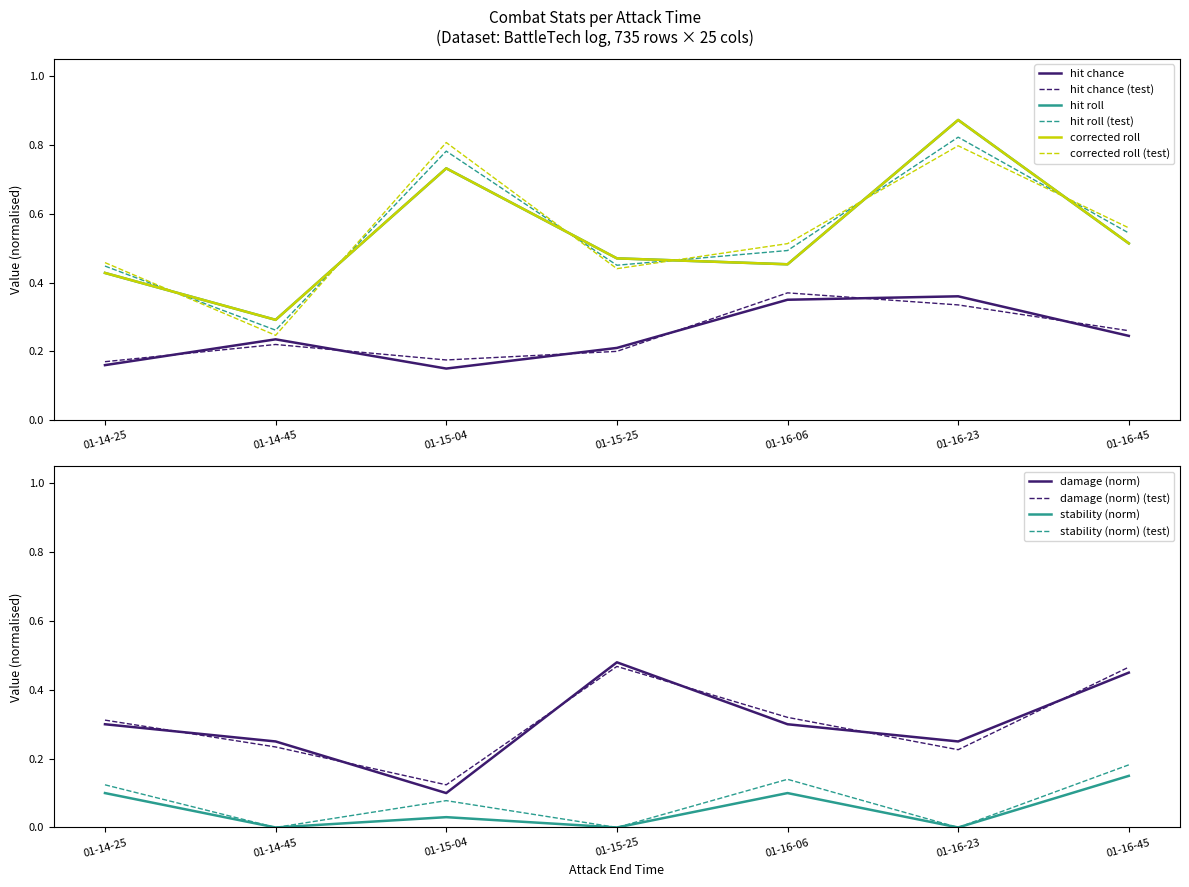

Reading right to left, what are all the values shown in this chart?

hit chance: 01-16-45=0.2	01-16-23=0.4	01-16-06=0.3	01-15-25=0.2	01-15-04=0.1	01-14-45=0.2	01-14-25=0.2
hit roll: 01-16-45=0.5	01-16-23=0.9	01-16-06=0.5	01-15-25=0.5	01-15-04=0.7	01-14-45=0.3	01-14-25=0.4
corrected roll: 01-16-45=0.5	01-16-23=0.9	01-16-06=0.5	01-15-25=0.5	01-15-04=0.7	01-14-45=0.3	01-14-25=0.4
damage (norm): 01-16-45=0.5	01-16-23=0.2	01-16-06=0.3	01-15-25=0.5	01-15-04=0.1	01-14-45=0.2	01-14-25=0.3
stability (norm): 01-16-45=0.1	01-16-23=0.0	01-16-06=0.1	01-15-25=0.0	01-15-04=0.0	01-14-45=0.0	01-14-25=0.1